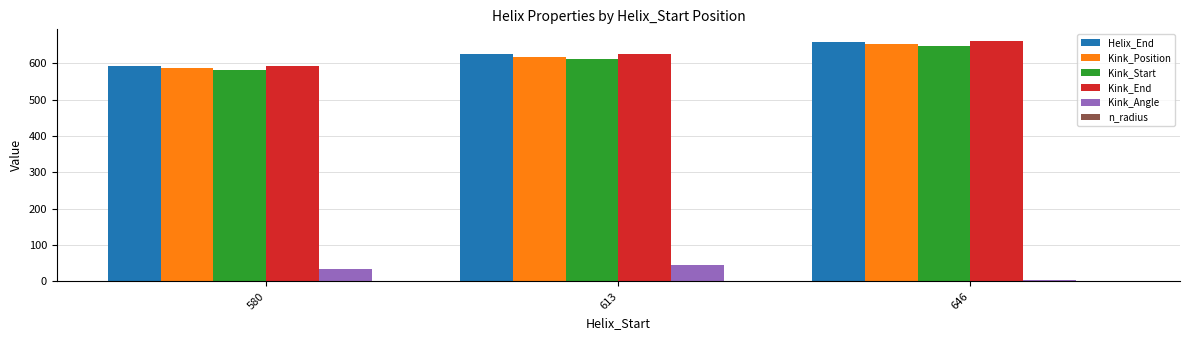

Between 580 and 613, which series saw the biggest shift?

Helix_End